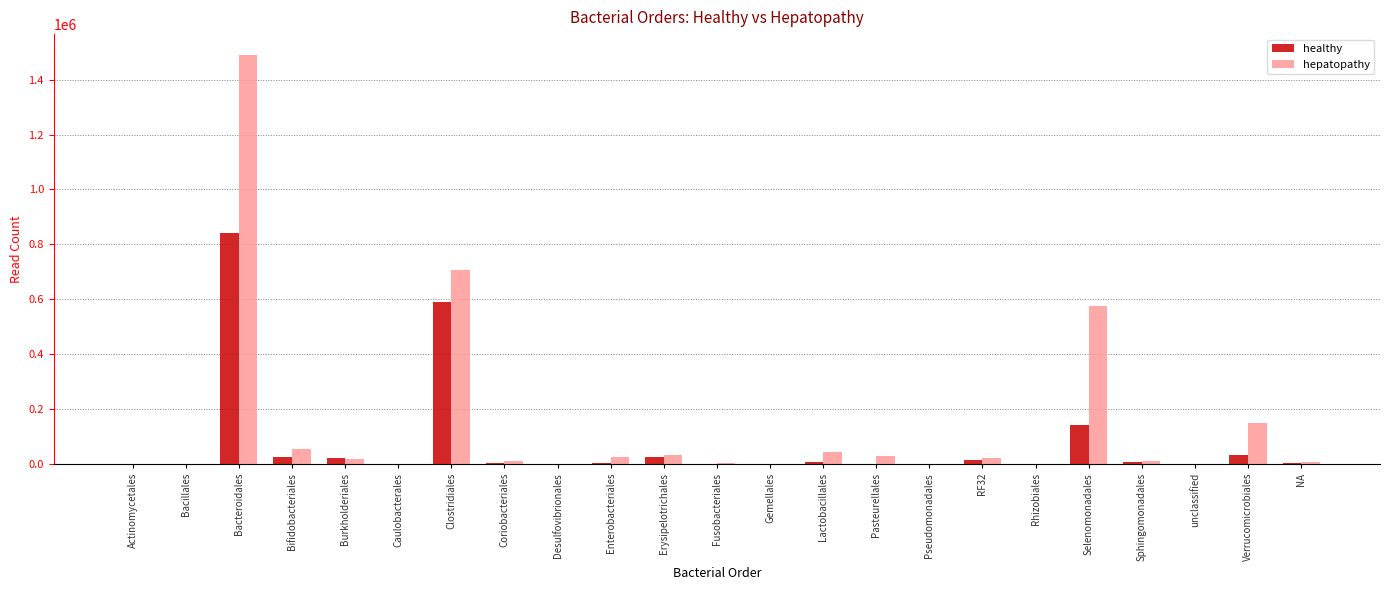

At which category is the sum across all series the highest?

Bacteroidales